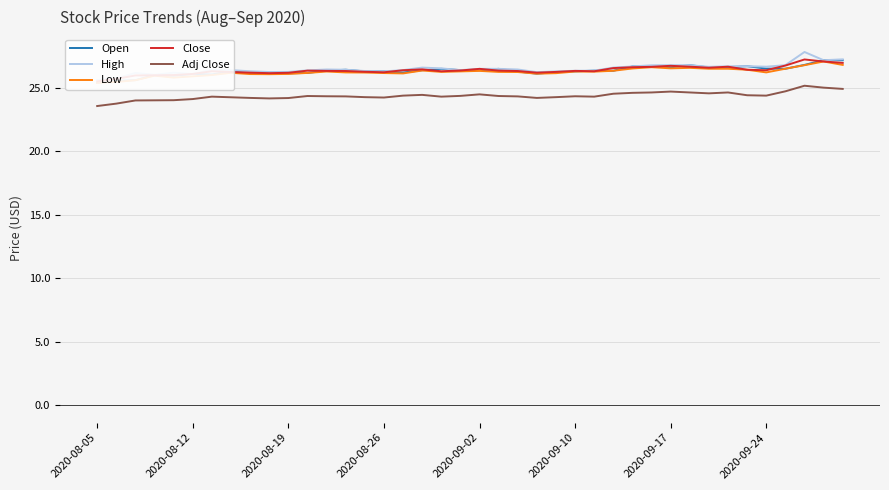

Is it true that Adj Close equals 23.6 at 2020-08-05?

True